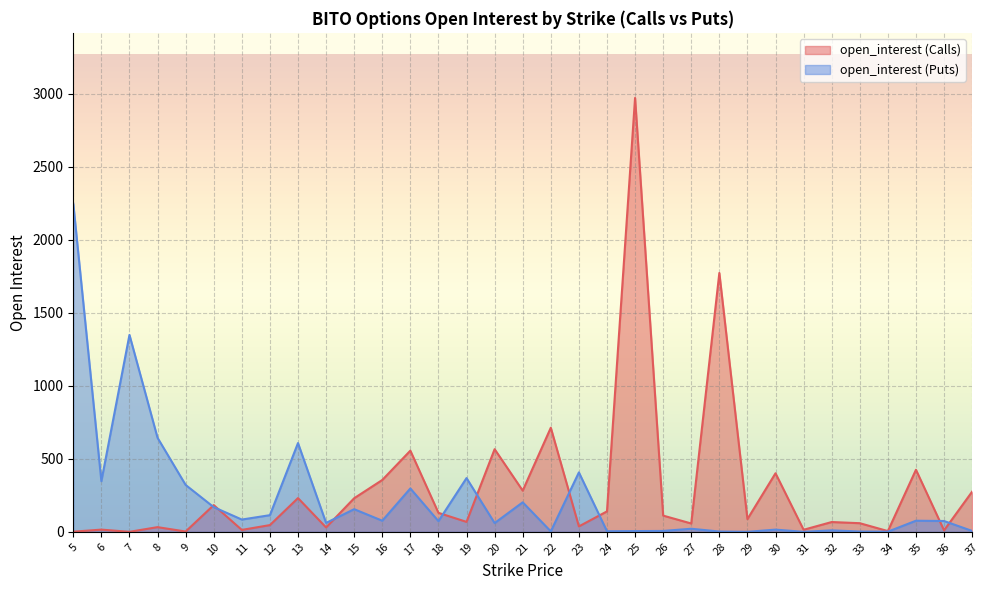

How many times do open_interest (Puts) and open_interest (Calls) cross each other?

9